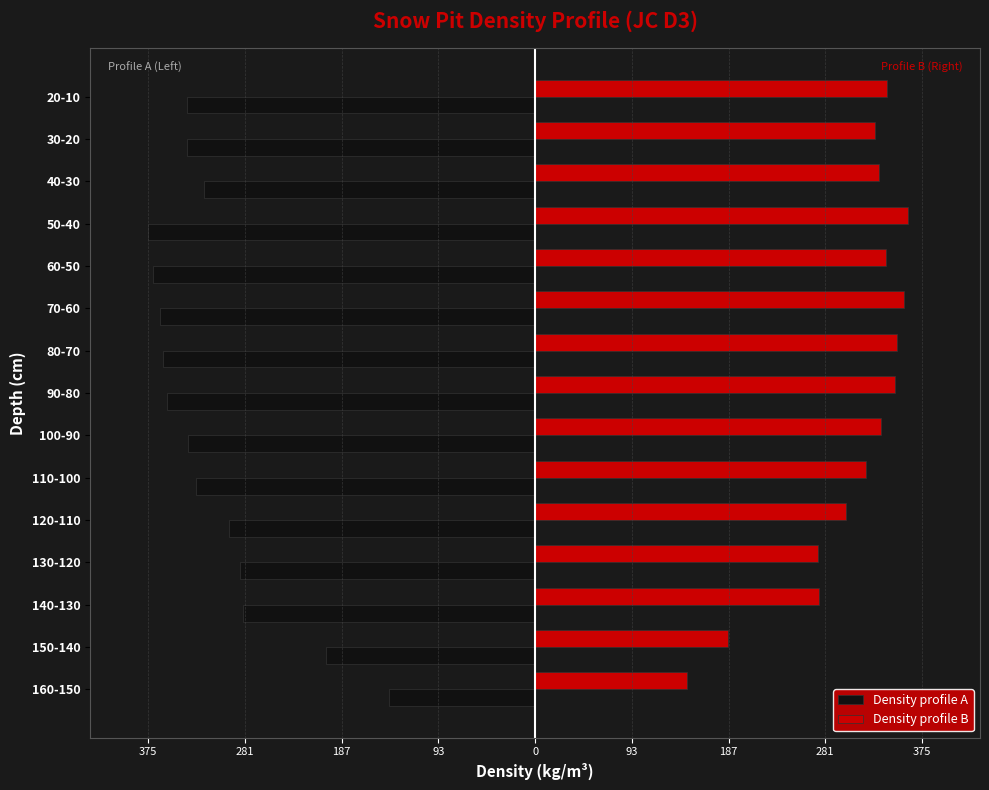

Which series has the widest spread of values?

Density profile A